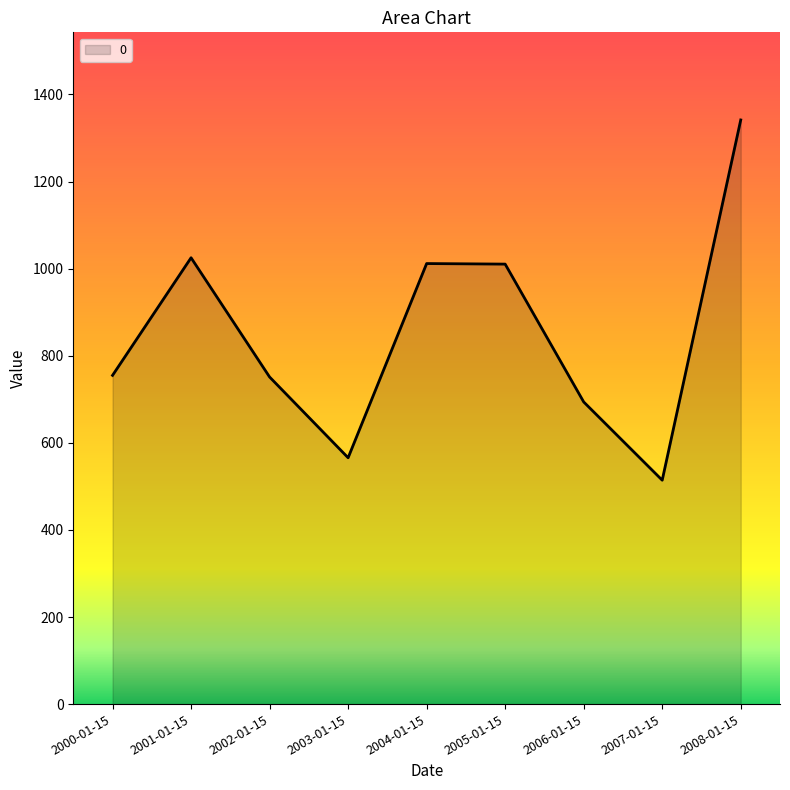

At which category does the data reach its first local peak?

2001-01-15